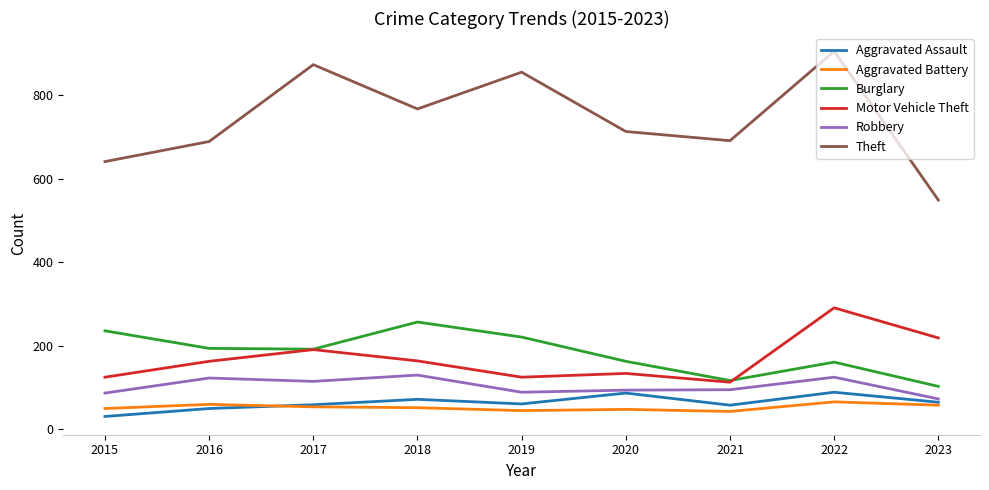

What is the average value of the Robbery series?

103